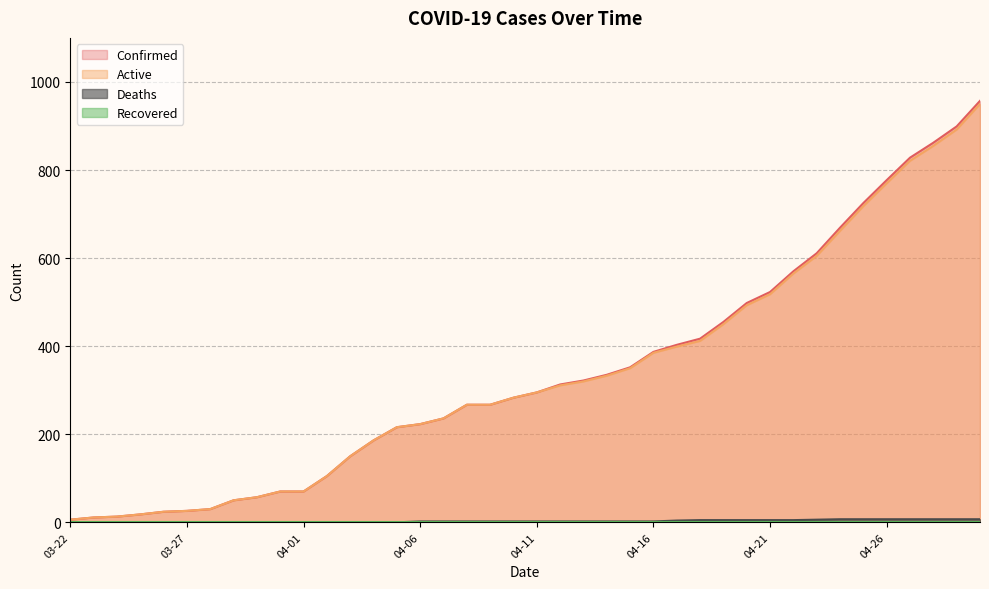

How many lines are shown in the chart?

4